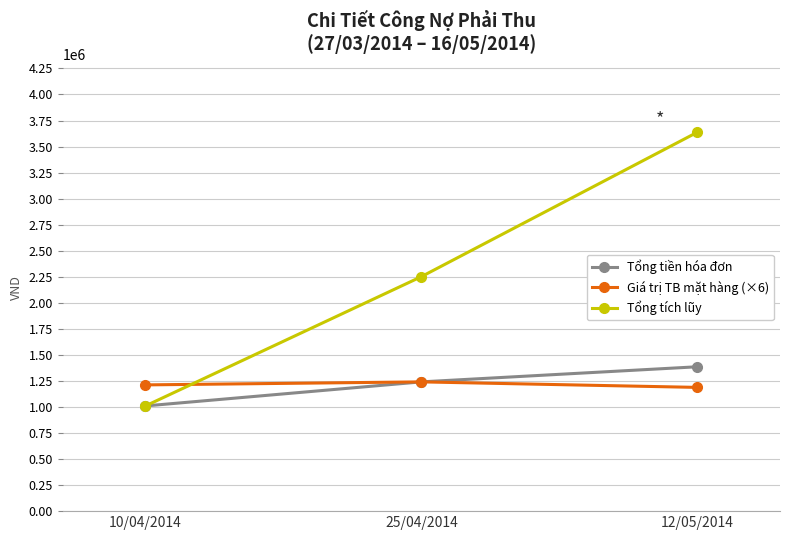

Where is Giá trị TB mặt hàng (×6) nearest to the value 1214500?

10/04/2014